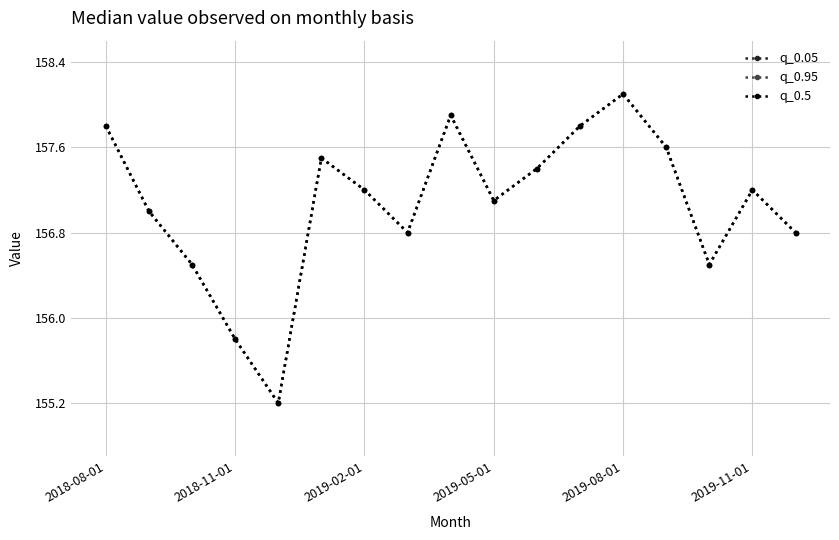

In q_0.05, how many points are lower than both neighbors (excluding endpoints)?

4